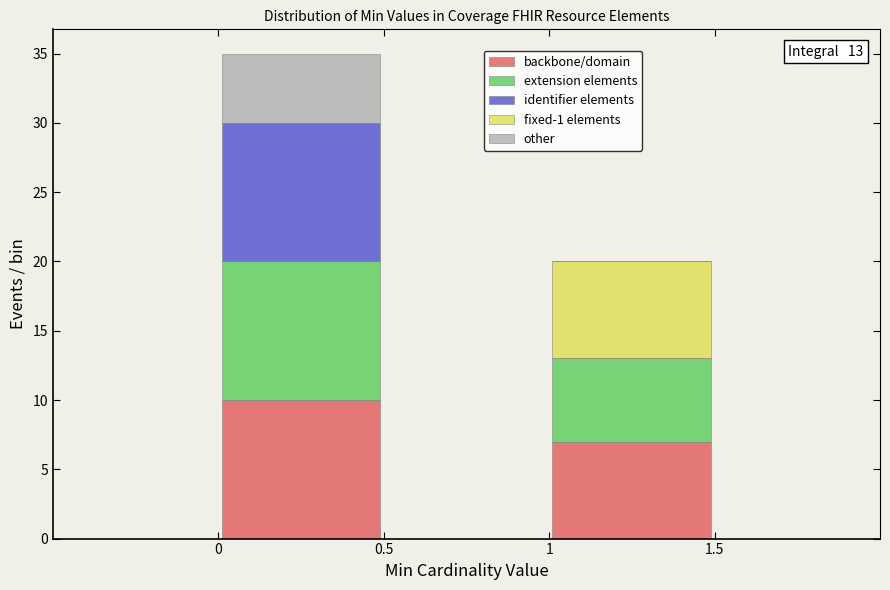

Which range on the x-axis has the tallest stacked bar (by total height)?

0.0 to 0.5